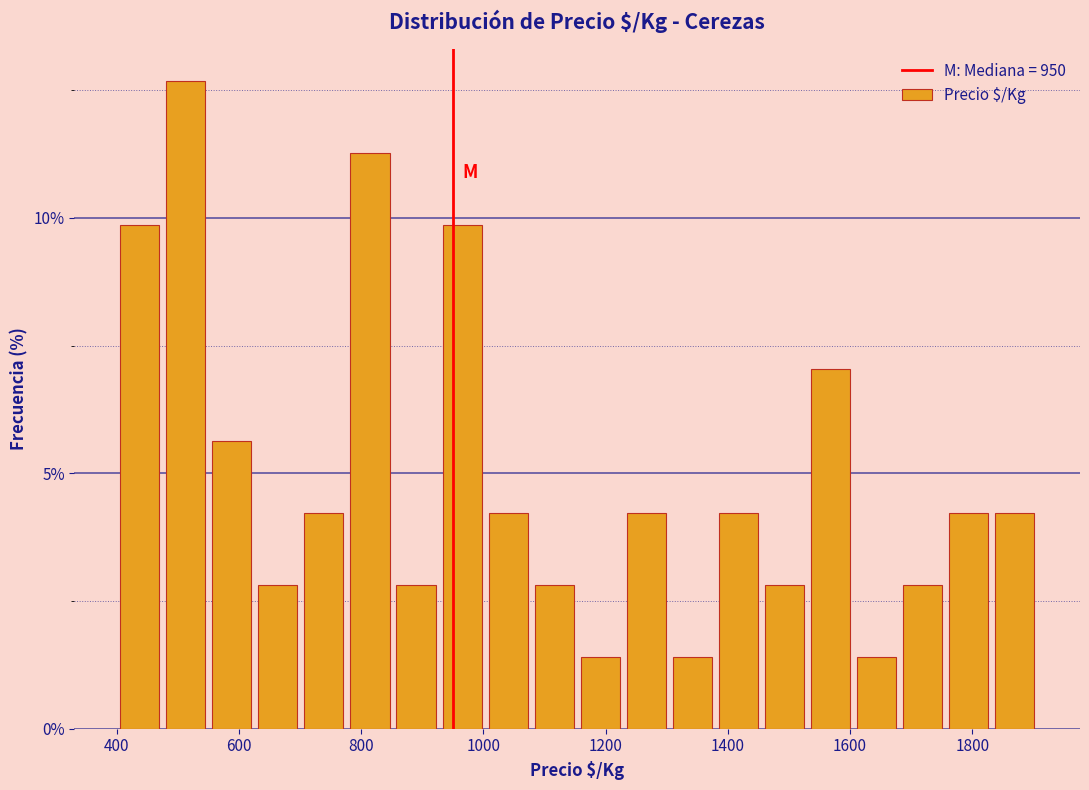

Read against the x-axis, roughly where is the centre of the tallest bar?

520